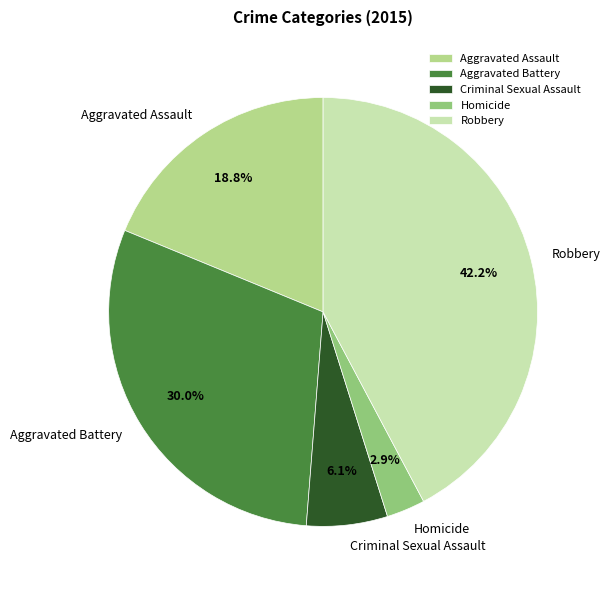

The Homicide slice represents 3% of the pie. True or false?

True